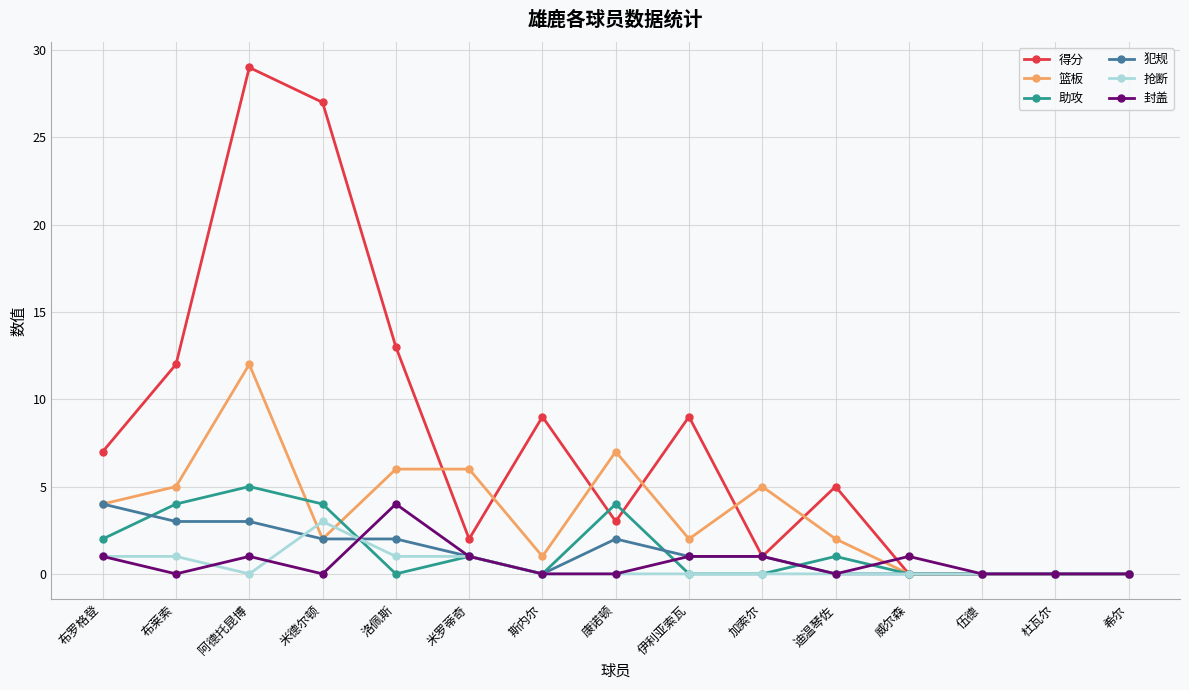

What is the highest value of the 抢断 series?

3